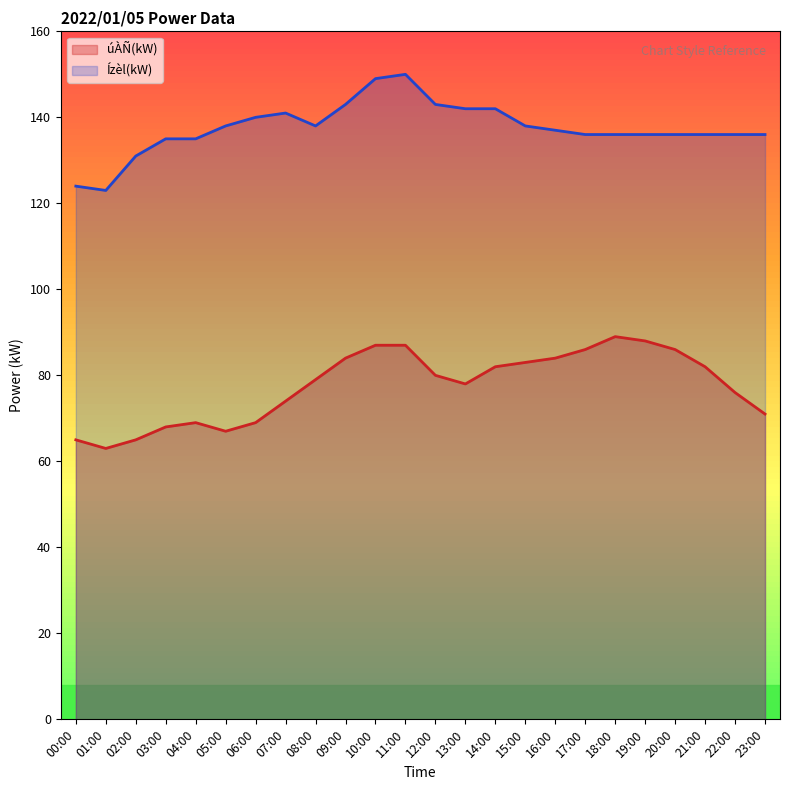

What is the sum of all Ízèl(kW) values?

3301